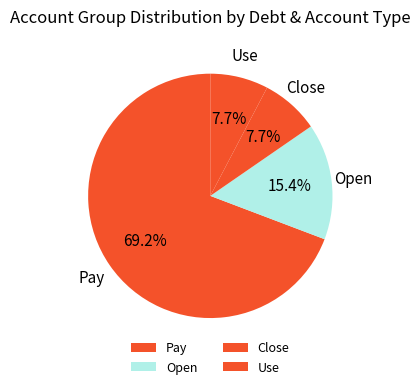

Is there any slice that represents more than half of the pie?

Yes